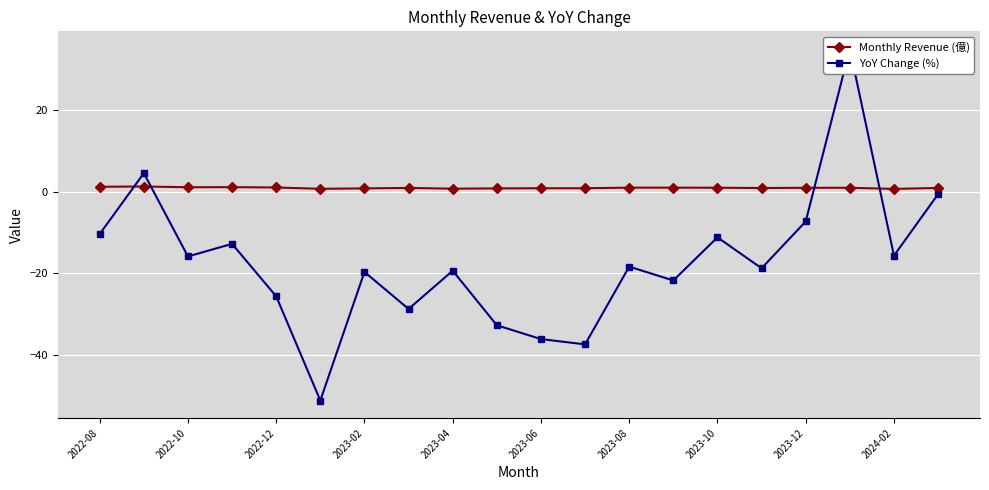

What is the average value of the Monthly Revenue (億) series?

1.0